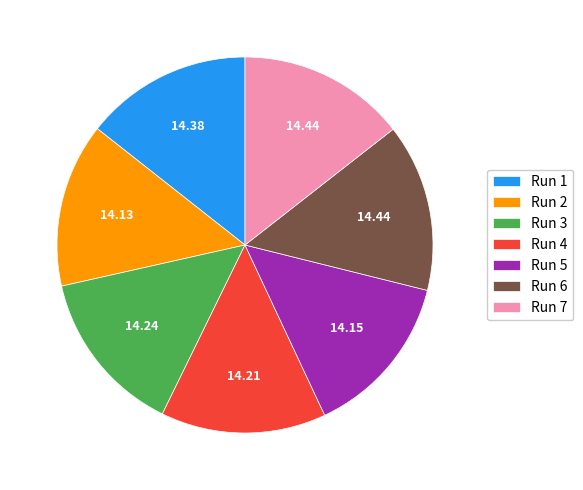

Is there any slice that represents more than half of the pie?

No